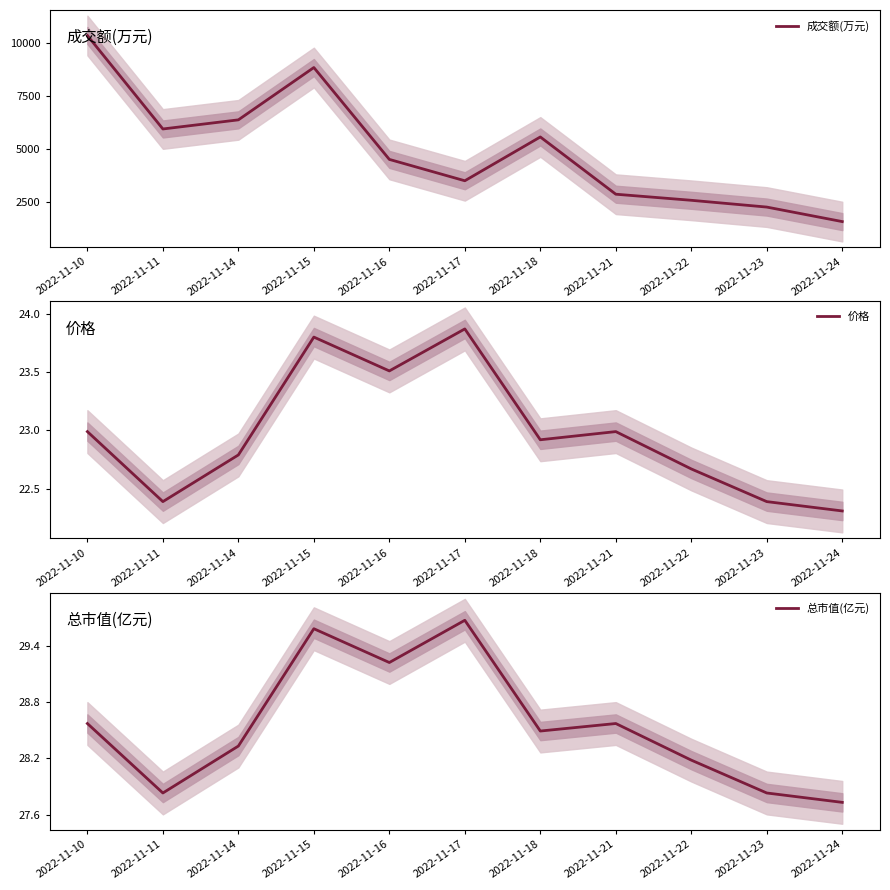

True or false: 价格 and 总市值(亿元) intersect in this chart.

False